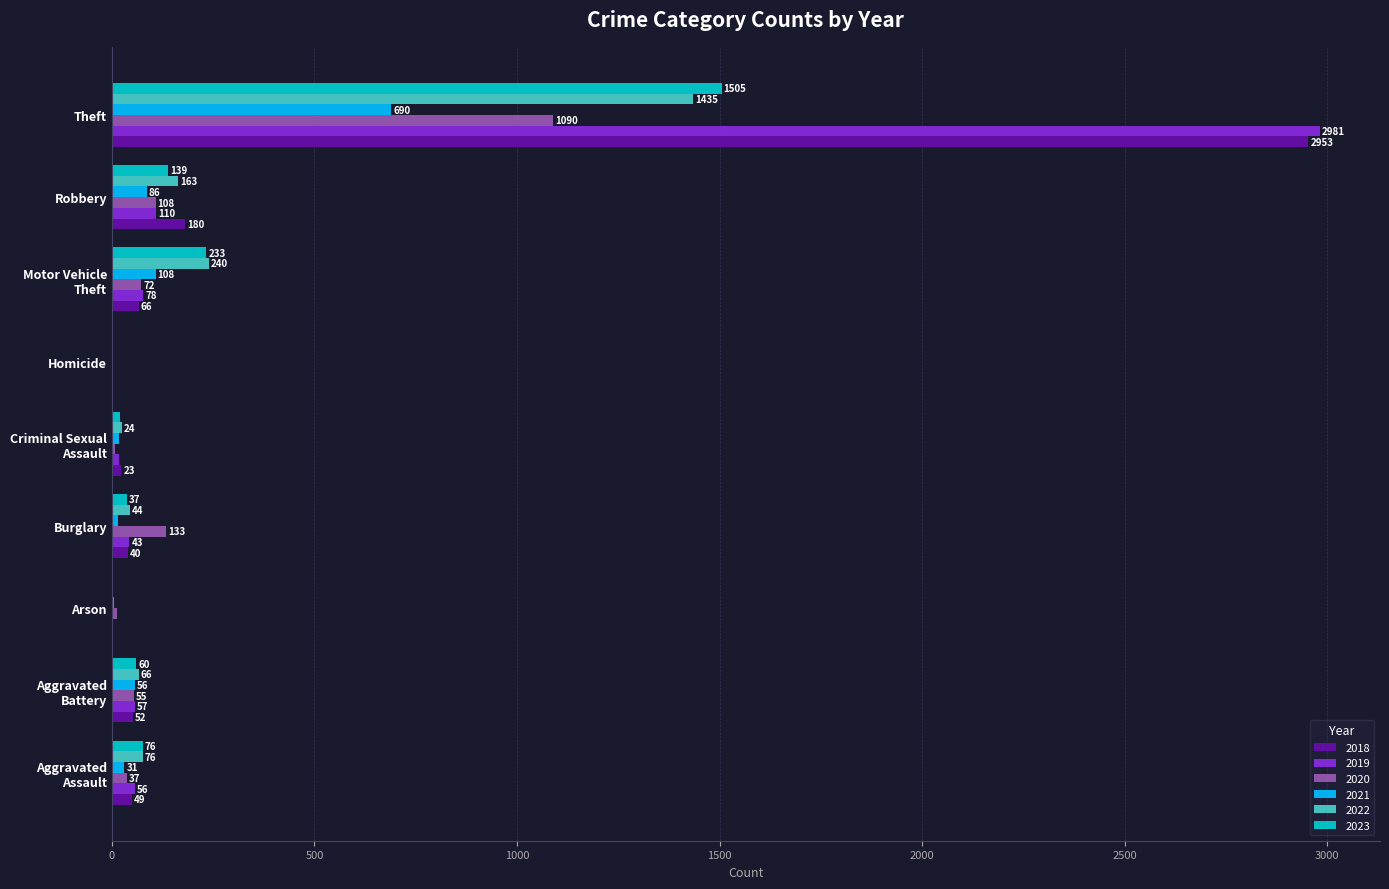

The value of 2023 at Theft is 1505. True or false?

True